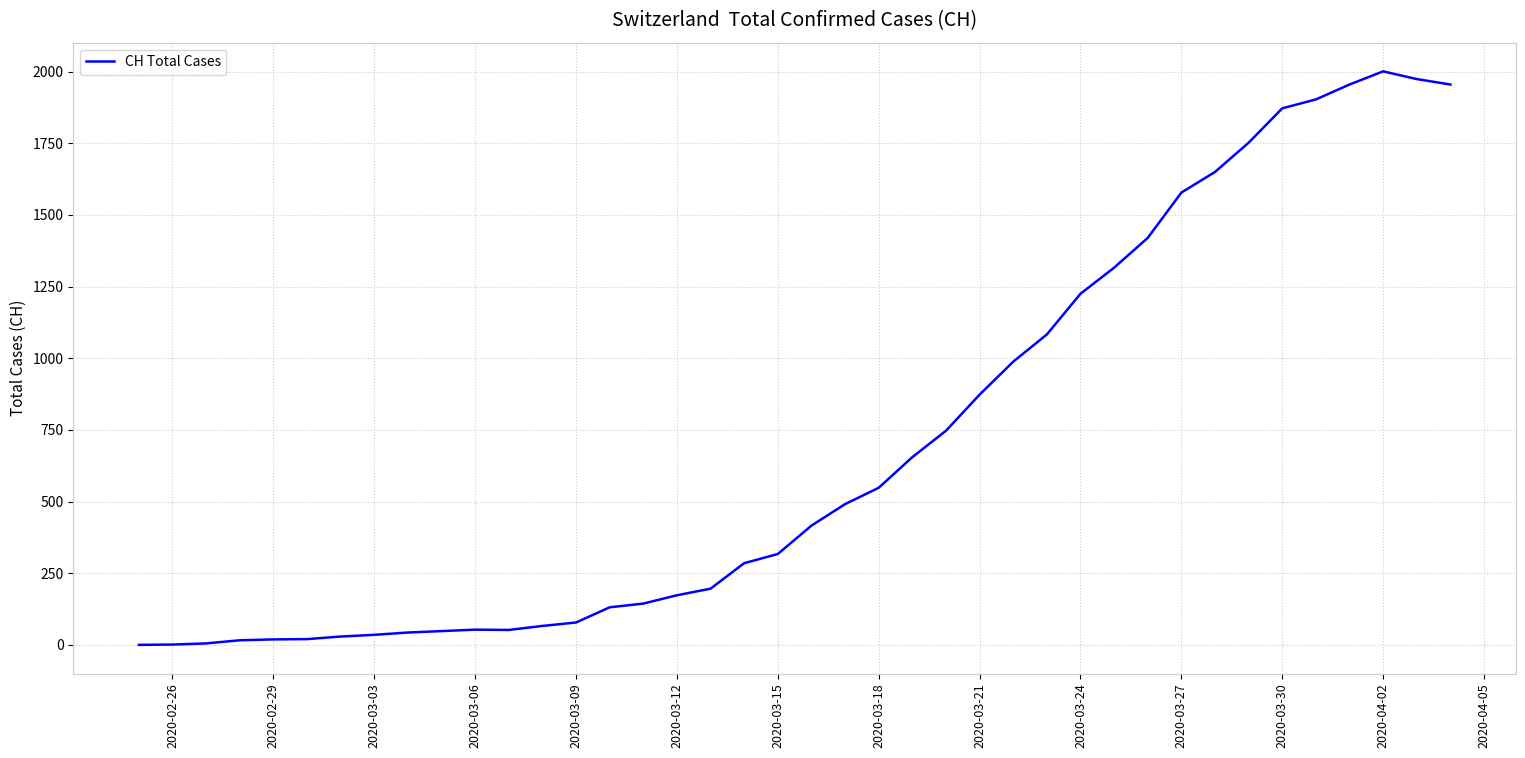

What is the difference between the maximum and minimum values?

2001